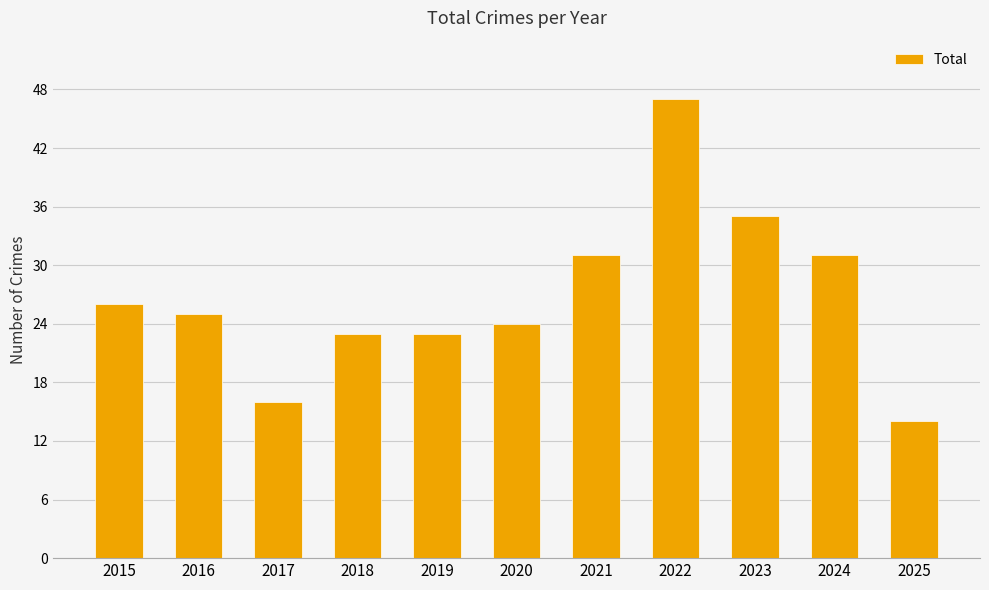

Are the bars horizontal?

No